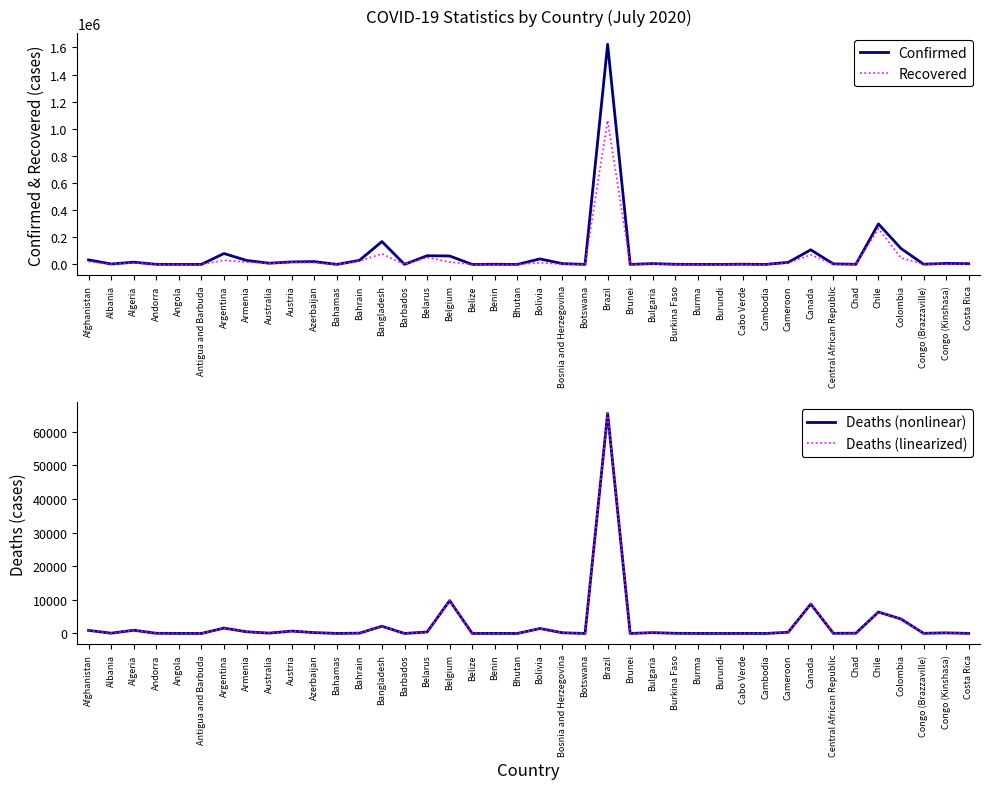

Reading right to left, what are all the values shown in this chart?

Confirmed: Costa Rica=5241	Congo (Kinshasa)=7432	Congo (Brazzaville)=1557	Colombia=117412	Chile=298557	Chad=872	Central African Republic=4033	Canada=107815	Cameroon=14916	Cambodia=141	Cabo Verde=1463	Burundi=191	Burma=316	Burkina Faso=1003	Bulgaria=5914	Brunei=141	Brazil=1623284	Botswana=314	Bosnia and Herzegovina=5621	Bolivia=40509	Bhutan=80	Benin=1199	Belize=30	Belgium=62058	Belarus=64003	Barbados=98	Bangladesh=168645	Bahrain=29821	Bahamas=104	Azerbaijan=20837	Austria=18421	Australia=8755	Armenia=29285	Argentina=80447	Antigua and Barbuda=70	Angola=346	Andorra=855	Algeria=16404	Albania=3038	Afghanistan=33384
Recovered: Costa Rica=1776	Congo (Kinshasa)=3226	Congo (Brazzaville)=501	Colombia=47961	Chile=264378	Chad=787	Central African Republic=970	Canada=71141	Cameroon=11525	Cambodia=131	Cabo Verde=722	Burundi=118	Burma=245	Burkina Faso=860	Bulgaria=3000	Brunei=138	Brazil=1062542	Botswana=31	Bosnia and Herzegovina=2693	Bolivia=11929	Bhutan=54	Benin=333	Belize=19	Belgium=17122	Belarus=51902	Barbados=90	Bangladesh=78102	Bahrain=25178	Bahamas=89	Azerbaijan=12182	Austria=16686	Australia=7455	Armenia=16907	Argentina=30095	Antigua and Barbuda=23	Angola=108	Andorra=800	Algeria=11884	Albania=1744	Afghanistan=20179
Deaths (nonlinear): Costa Rica=23	Congo (Kinshasa)=182	Congo (Brazzaville)=44	Colombia=4305	Chile=6384	Chad=74	Central African Republic=52	Canada=8748	Cameroon=359	Cambodia=0	Cabo Verde=17	Burundi=1	Burma=6	Burkina Faso=53	Bulgaria=250	Brunei=3	Brazil=65487	Botswana=1	Bosnia and Herzegovina=207	Bolivia=1476	Bhutan=0	Benin=21	Belize=2	Belgium=9774	Belarus=436	Barbados=7	Bangladesh=2151	Bahrain=98	Bahamas=11	Azerbaijan=258	Austria=706	Australia=106	Armenia=503	Argentina=1602	Antigua and Barbuda=3	Angola=19	Andorra=52	Algeria=959	Albania=81	Afghanistan=920
Deaths (linearized): Costa Rica=23	Congo (Kinshasa)=182	Congo (Brazzaville)=44	Colombia=4305	Chile=6384	Chad=74	Central African Republic=52	Canada=8748	Cameroon=359	Cambodia=0	Cabo Verde=17	Burundi=1	Burma=6	Burkina Faso=53	Bulgaria=250	Brunei=3	Brazil=65487	Botswana=1	Bosnia and Herzegovina=207	Bolivia=1476	Bhutan=0	Benin=21	Belize=2	Belgium=9774	Belarus=436	Barbados=7	Bangladesh=2151	Bahrain=98	Bahamas=11	Azerbaijan=258	Austria=706	Australia=106	Armenia=503	Argentina=1602	Antigua and Barbuda=3	Angola=19	Andorra=52	Algeria=959	Albania=81	Afghanistan=920